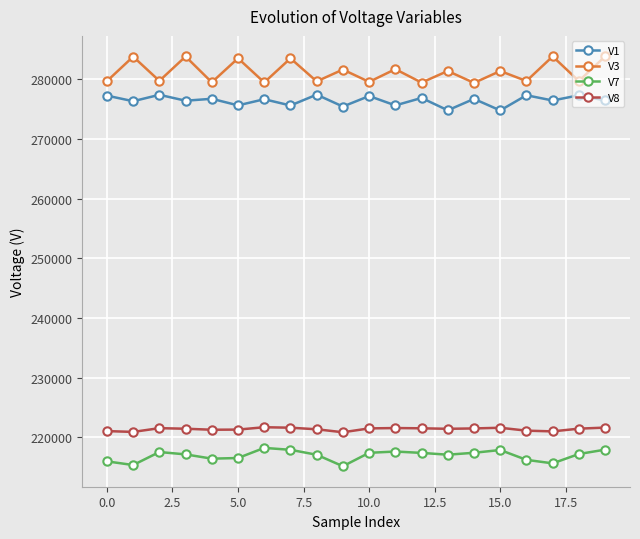

Which series has the largest total across all categories?

V3